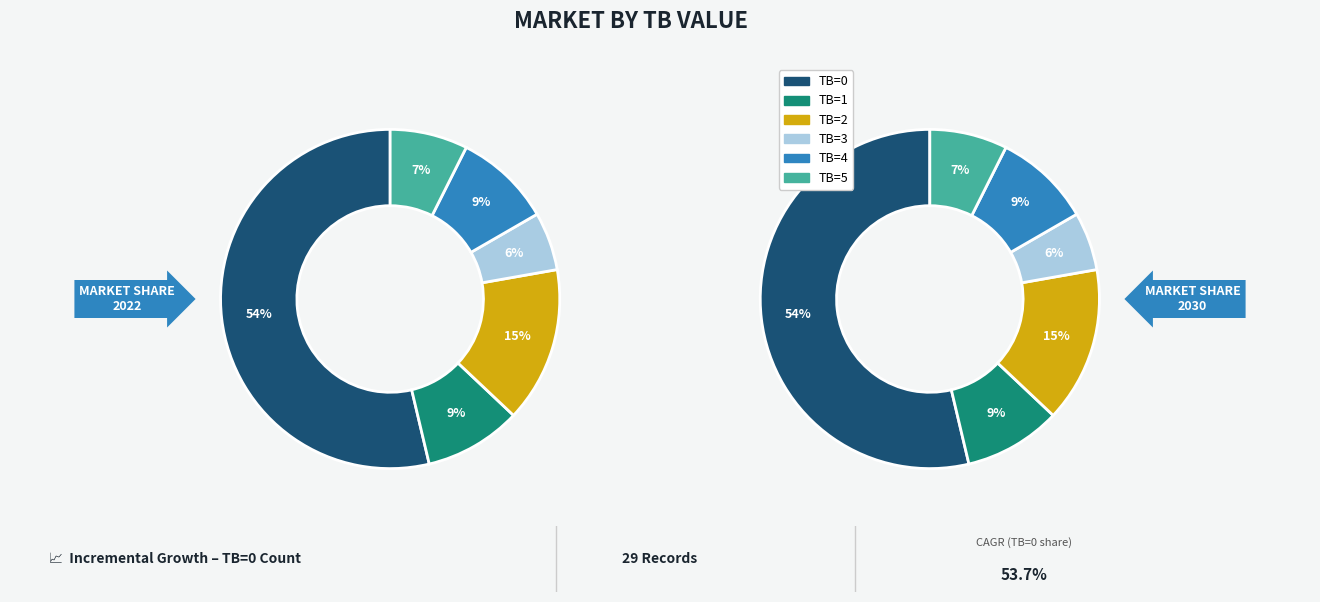

Count the number of slices in the pie.

6